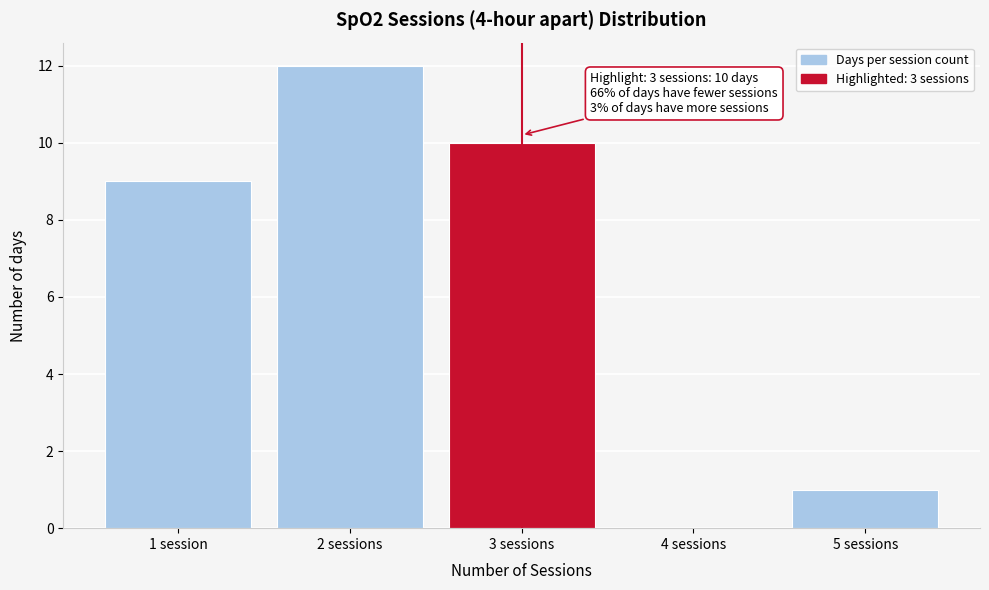

Reading right to left, extract all data points from this chart.

5 sessions=1	4 sessions=0	3 sessions=10	2 sessions=12	1 session=9